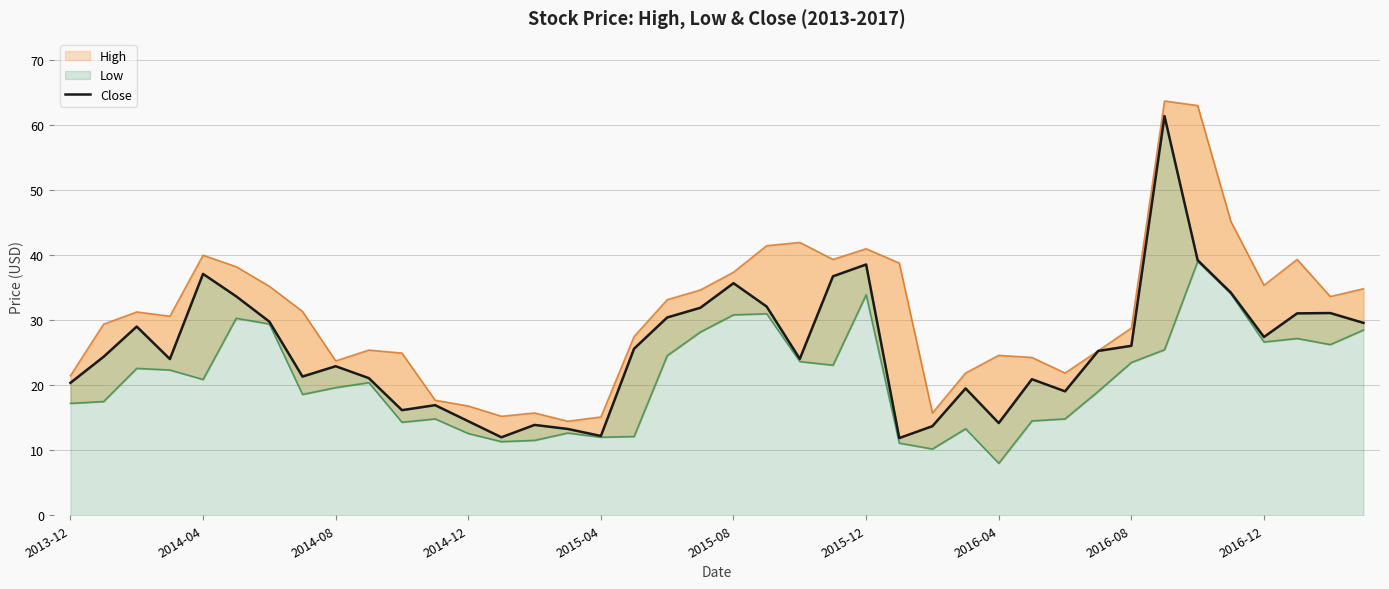

True or false: the data shows 27.1 at 2013-12.

False